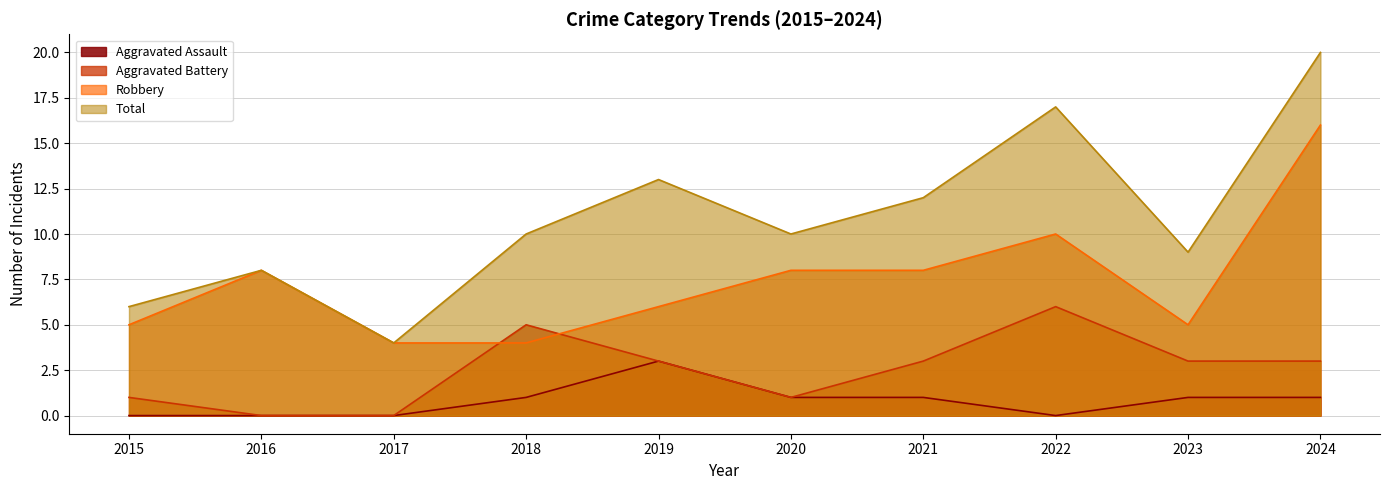

Which series has the largest total across all categories?

Total